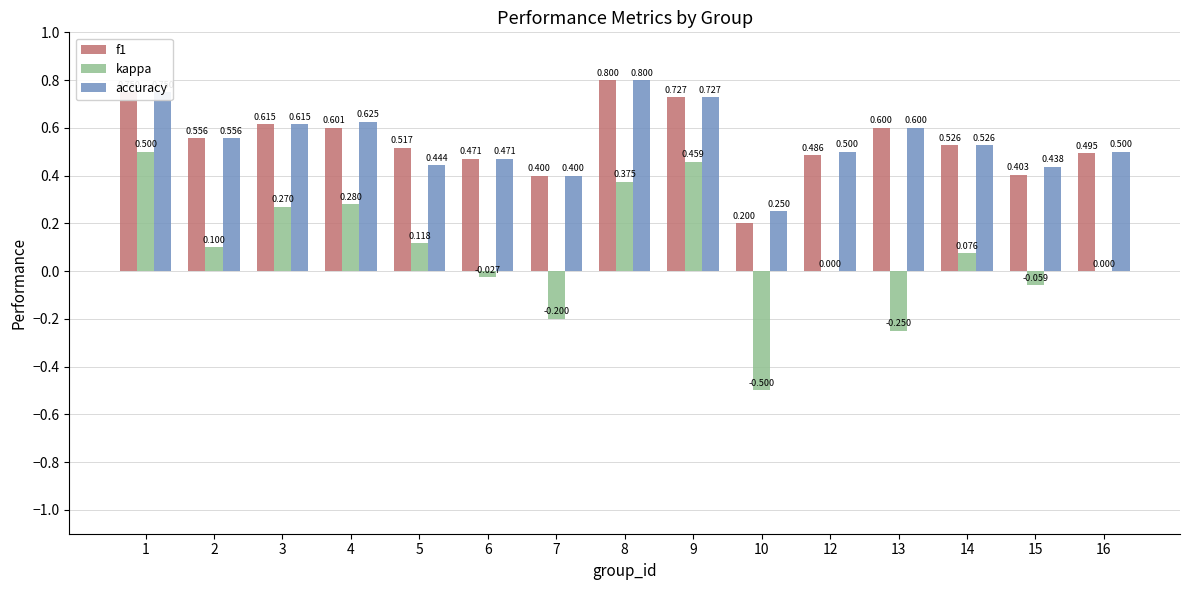

Is the value of accuracy at 4 greater than the value of f1 at 6?

Yes